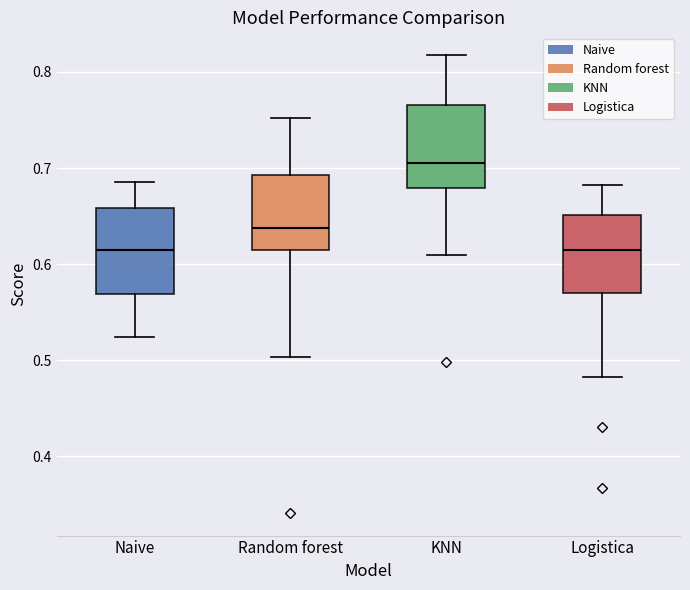

Which box has the highest median line?

KNN